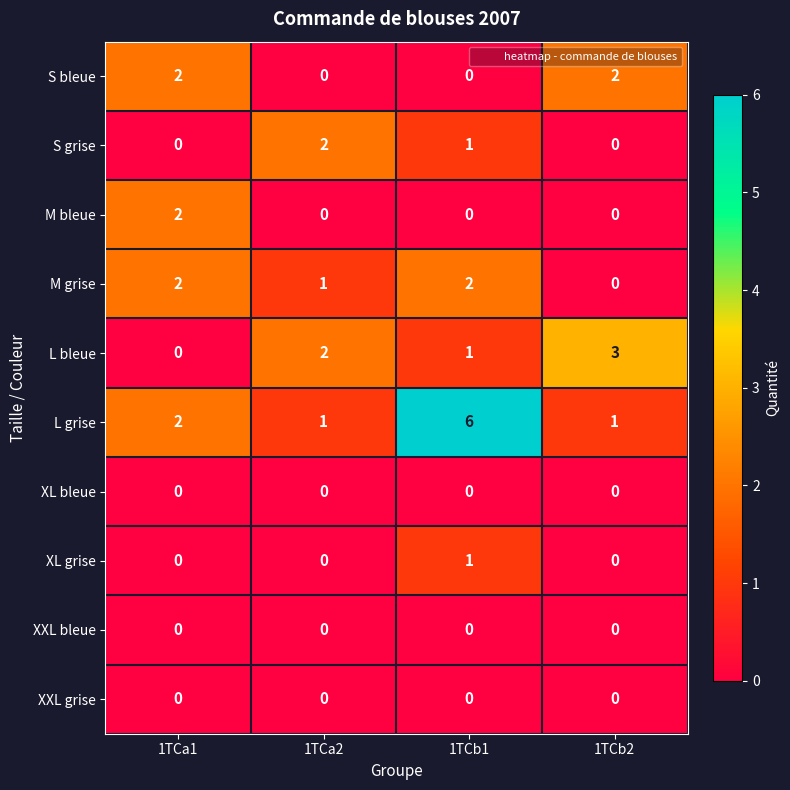

Is it true that M grise equals 0 at 1TCb2?

True